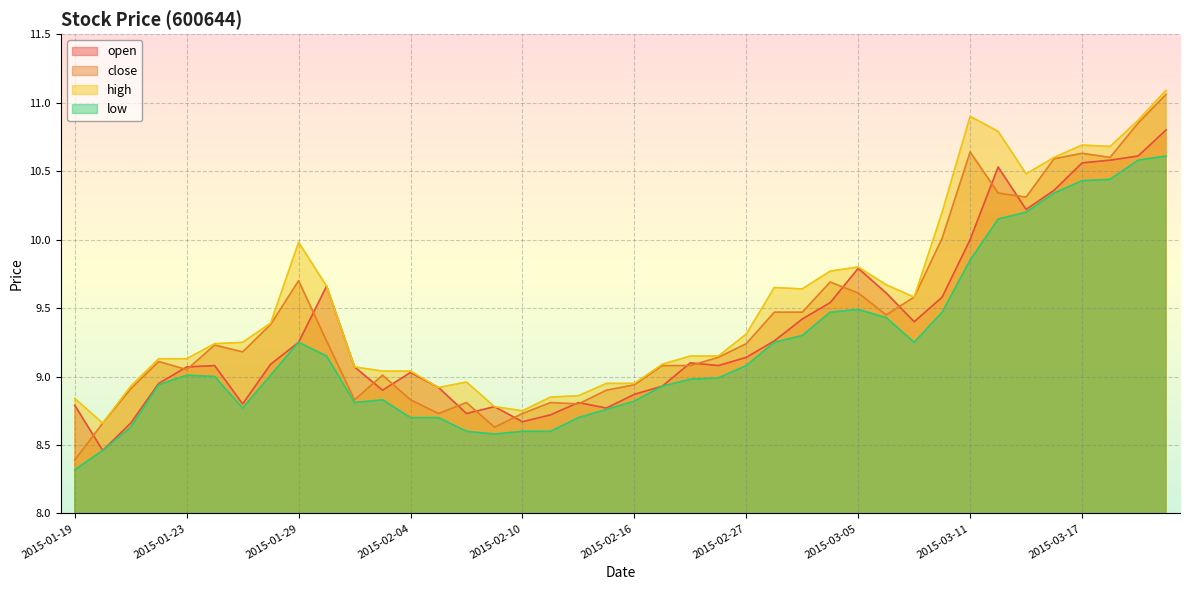

The low series shows 11.8 at 2015-02-27. True or false?

False